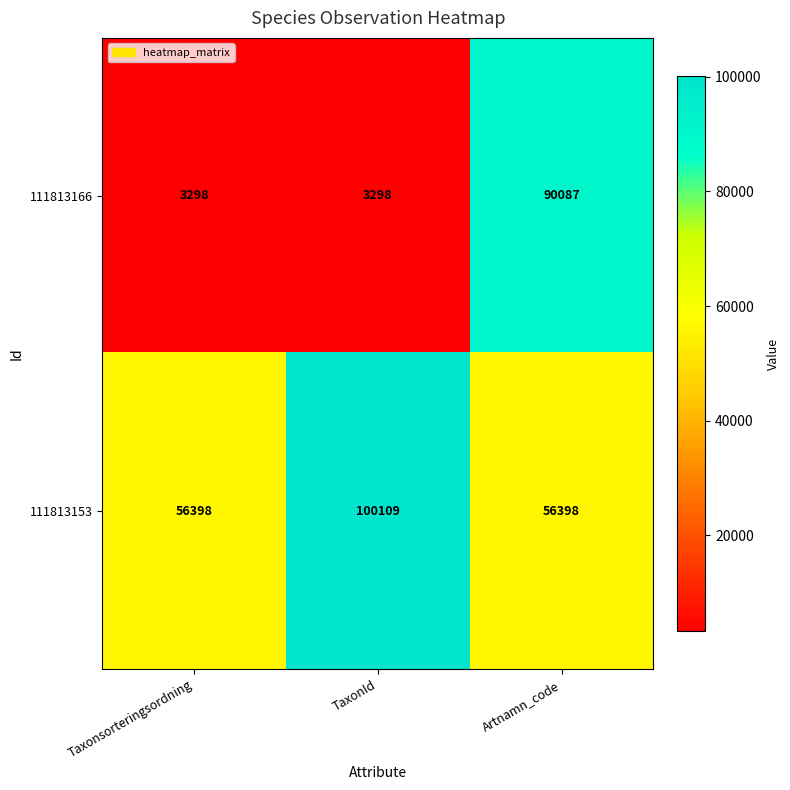

Which label corresponds to the largest value in the chart?

TaxonId